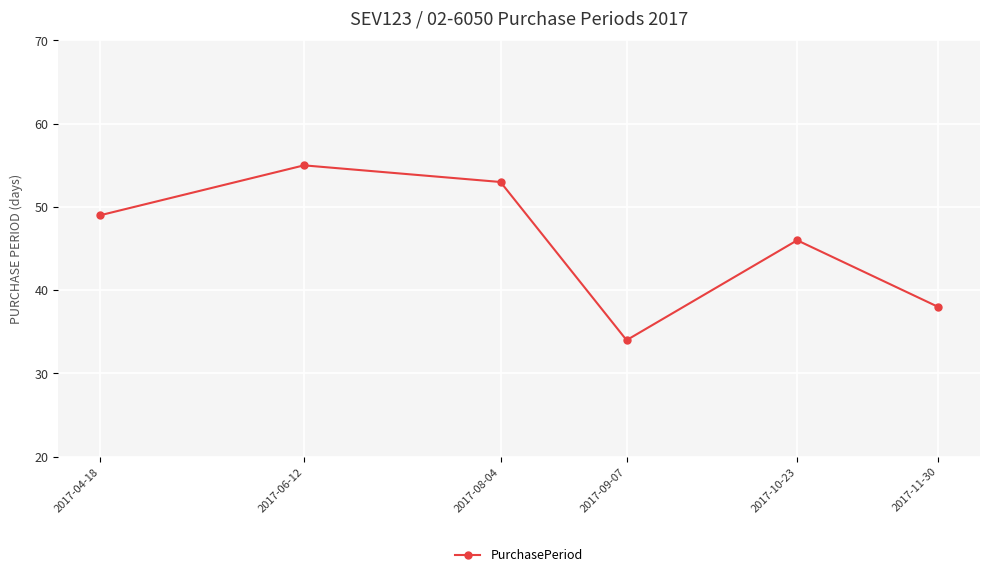

List the labels in order of value, smallest first.

2017-09-07, 2017-11-30, 2017-10-23, 2017-04-18, 2017-08-04, 2017-06-12